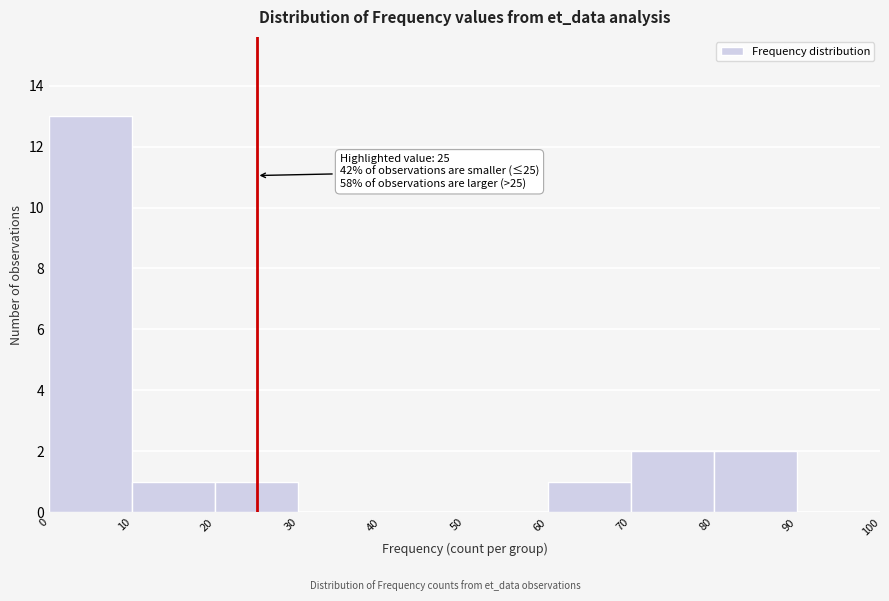

Which range on the x-axis has the tallest bar?

0 to 10